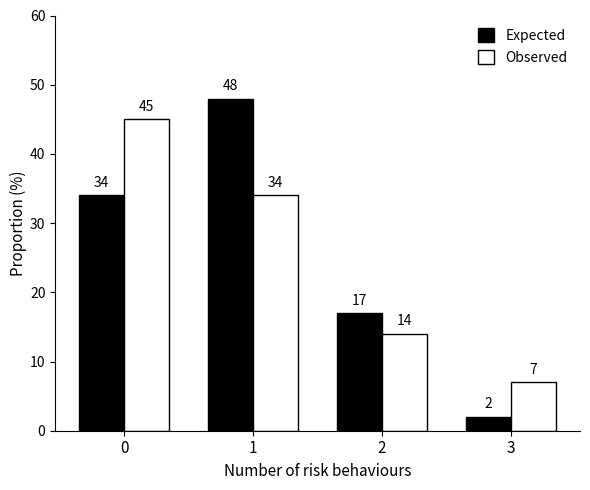

Count the Observed values in the range 14 to 45.

3